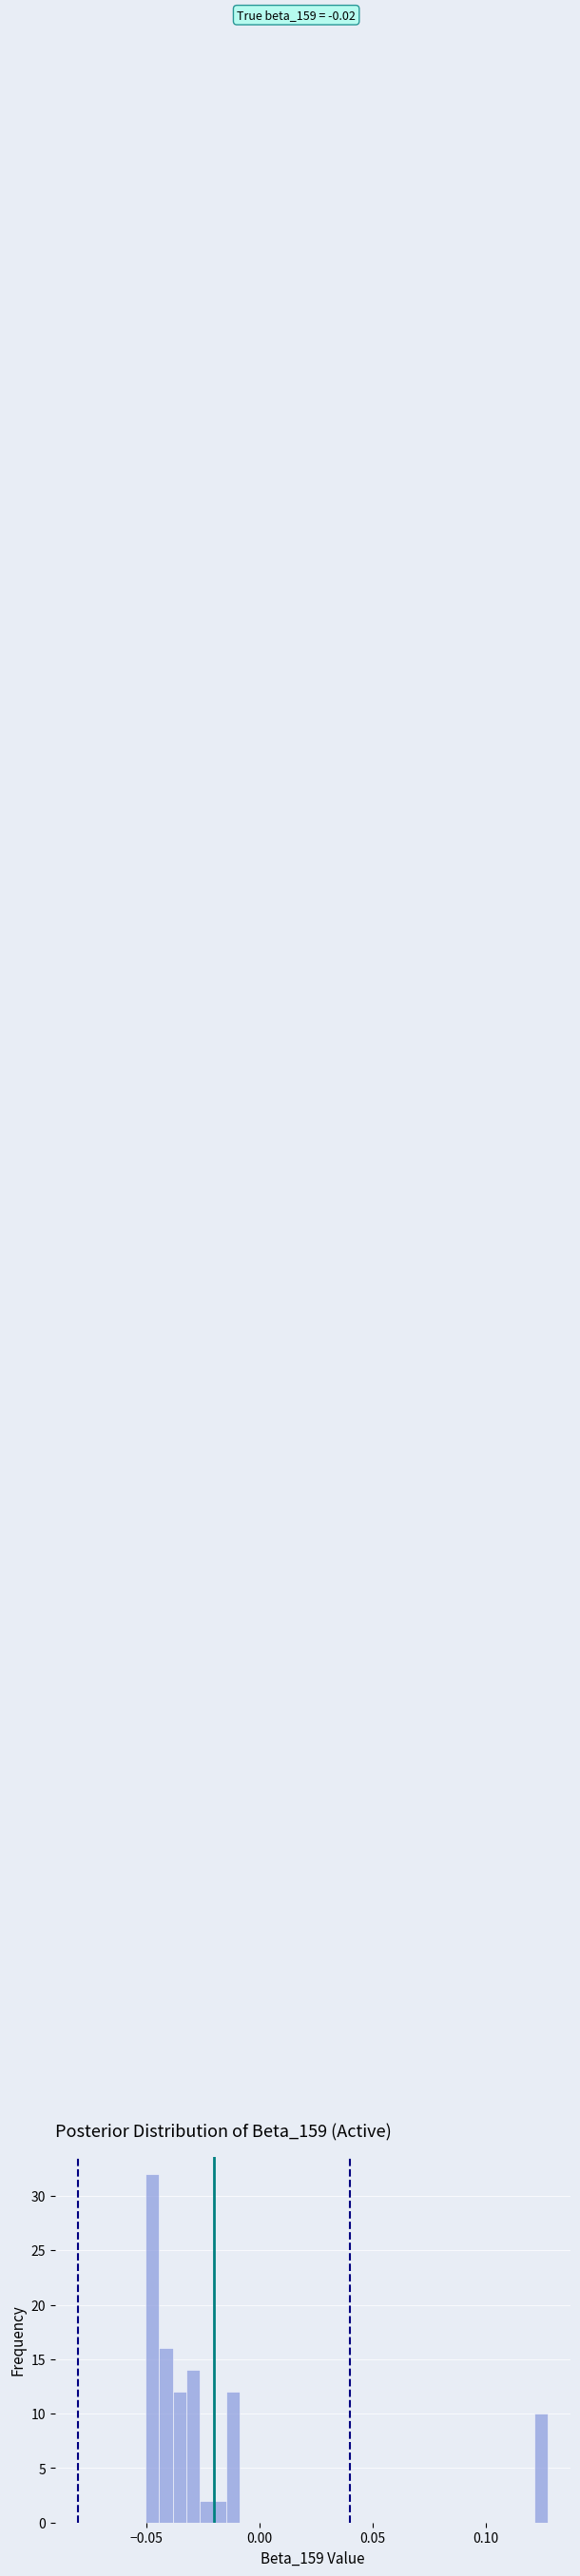

Around what value on the x-axis is the tallest bar? Give the approximate position of its centre, as read against the axis.

-0.045